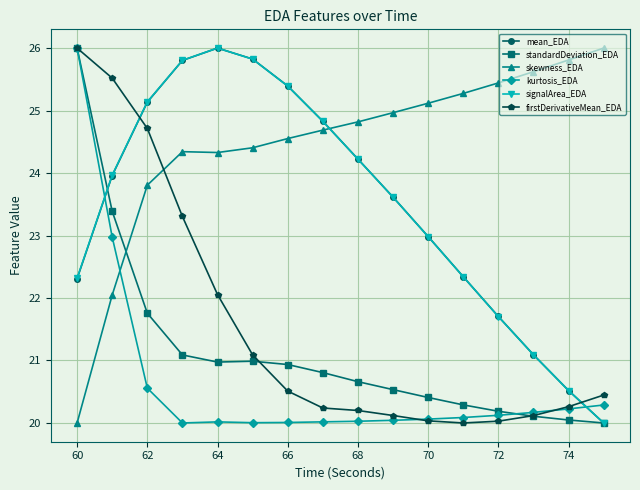

What is the minimum value for standardDeviation_EDA?

20.0